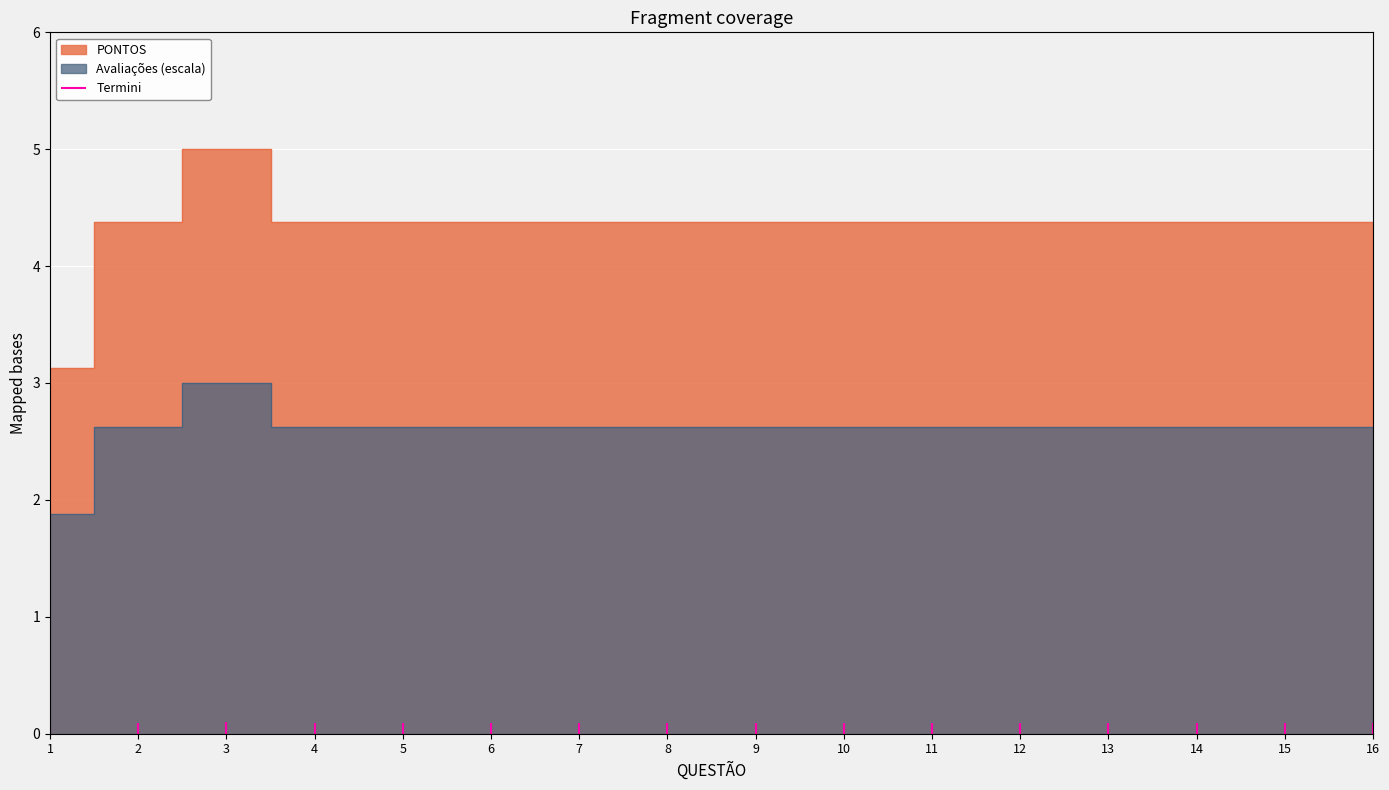

How many values exceed 4?

15